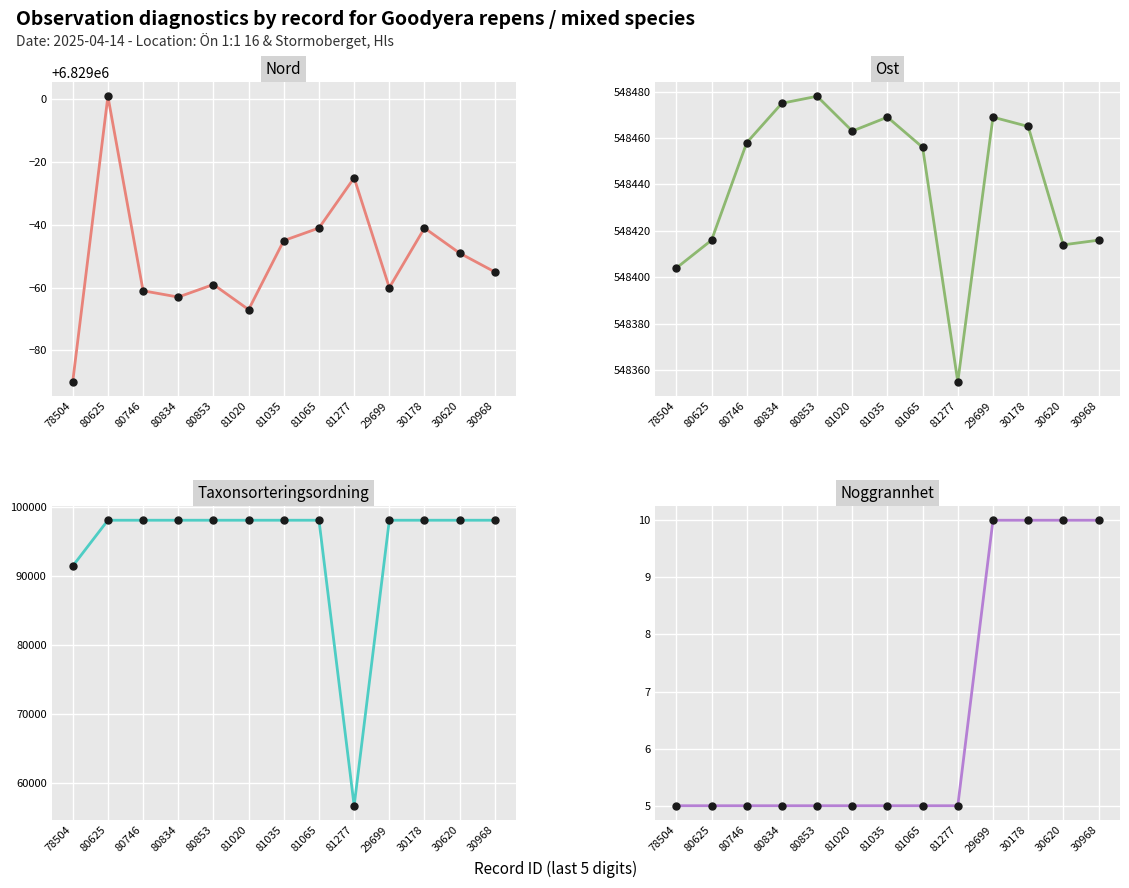

Which series contains the lowest Y value?

Noggrannhet